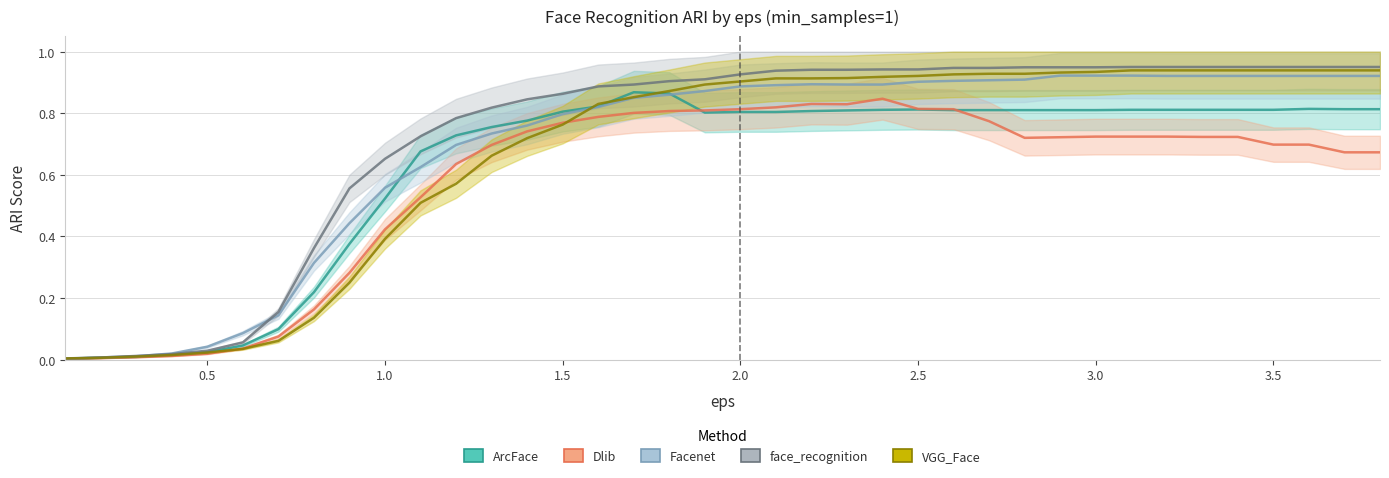

Reading left to right, what are all the values shown in this chart?

ArcFace: 0.0	0.0	0.0	0.0	0.0	0.0	0.1	0.2	0.4	0.5	0.7	0.7	0.8	0.8	0.8	0.8	0.9	0.9	0.8	0.8	0.8	0.8	0.8	0.8	0.8	0.8	0.8	0.8	0.8	0.8	0.8	0.8	0.8	0.8	0.8	0.8	0.8	0.8
Dlib: 0.0	0.0	0.0	0.0	0.0	0.0	0.1	0.2	0.3	0.4	0.5	0.6	0.7	0.7	0.8	0.8	0.8	0.8	0.8	0.8	0.8	0.8	0.8	0.8	0.8	0.8	0.8	0.7	0.7	0.7	0.7	0.7	0.7	0.7	0.7	0.7	0.7	0.7
Facenet: 0.0	0.0	0.0	0.0	0.0	0.1	0.1	0.3	0.4	0.6	0.6	0.7	0.7	0.8	0.8	0.8	0.8	0.9	0.9	0.9	0.9	0.9	0.9	0.9	0.9	0.9	0.9	0.9	0.9	0.9	0.9	0.9	0.9	0.9	0.9	0.9	0.9	0.9
face_recognition: 0.0	0.0	0.0	0.0	0.0	0.1	0.2	0.4	0.6	0.7	0.7	0.8	0.8	0.8	0.9	0.9	0.9	0.9	0.9	0.9	0.9	0.9	0.9	0.9	0.9	0.9	0.9	0.9	0.9	0.9	0.9	0.9	0.9	0.9	0.9	0.9	0.9	0.9
VGG_Face: 0.0	0.0	0.0	0.0	0.0	0.0	0.1	0.1	0.2	0.4	0.5	0.6	0.7	0.7	0.8	0.8	0.9	0.9	0.9	0.9	0.9	0.9	0.9	0.9	0.9	0.9	0.9	0.9	0.9	0.9	0.9	0.9	0.9	0.9	0.9	0.9	0.9	0.9